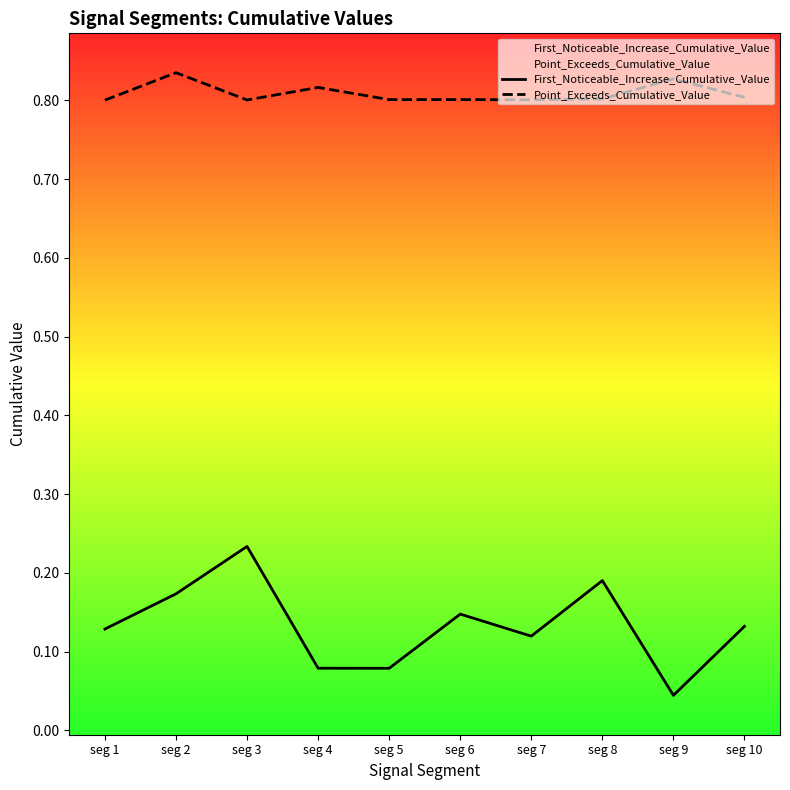

List the series in order of their peak value, lowest first.

First_Noticeable_Increase_Cumulative_Value, Point_Exceeds_Cumulative_Value